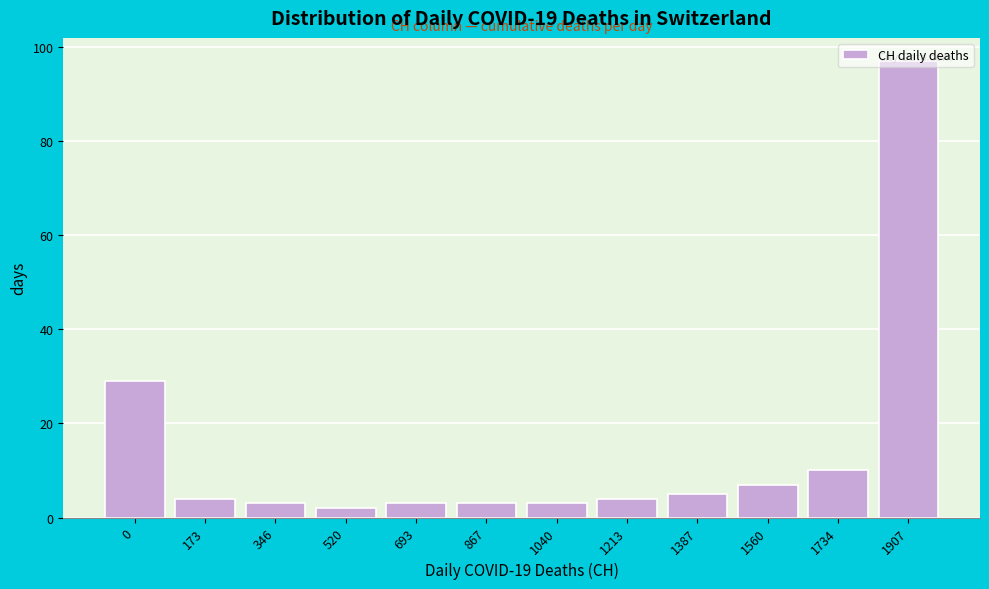

The chart shows a value of 97 at 1907. True or false?

True